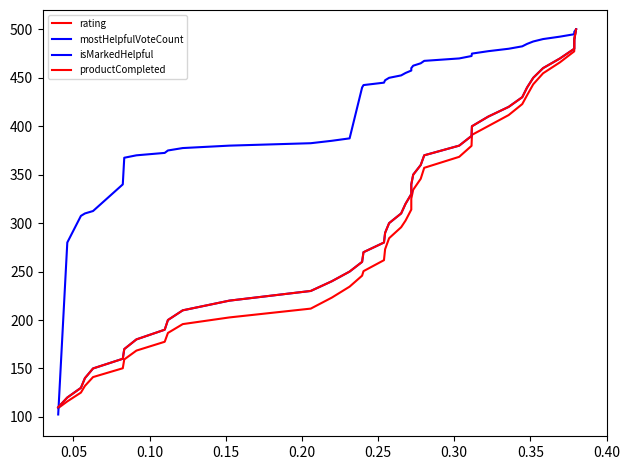

How many intersections are there between mostHelpfulVoteCount and rating?

1